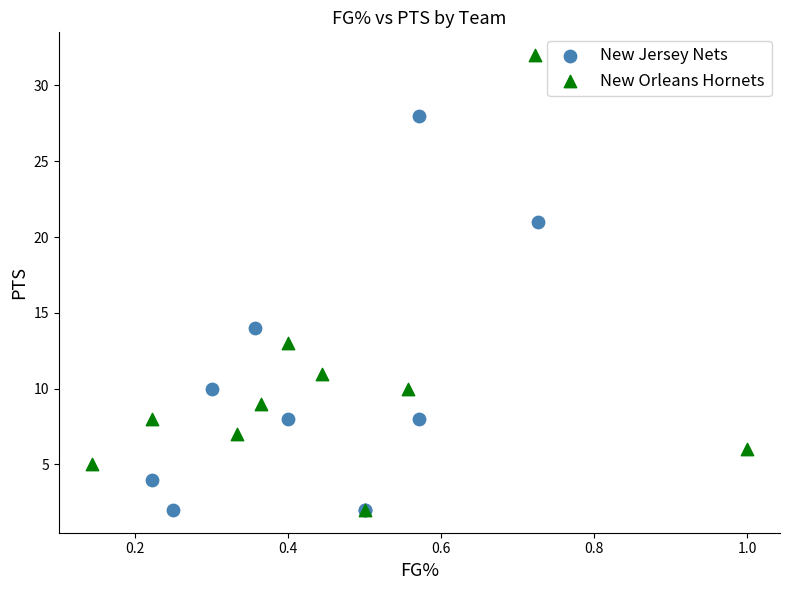

Which series reaches the maximum Y coordinate?

New Orleans Hornets